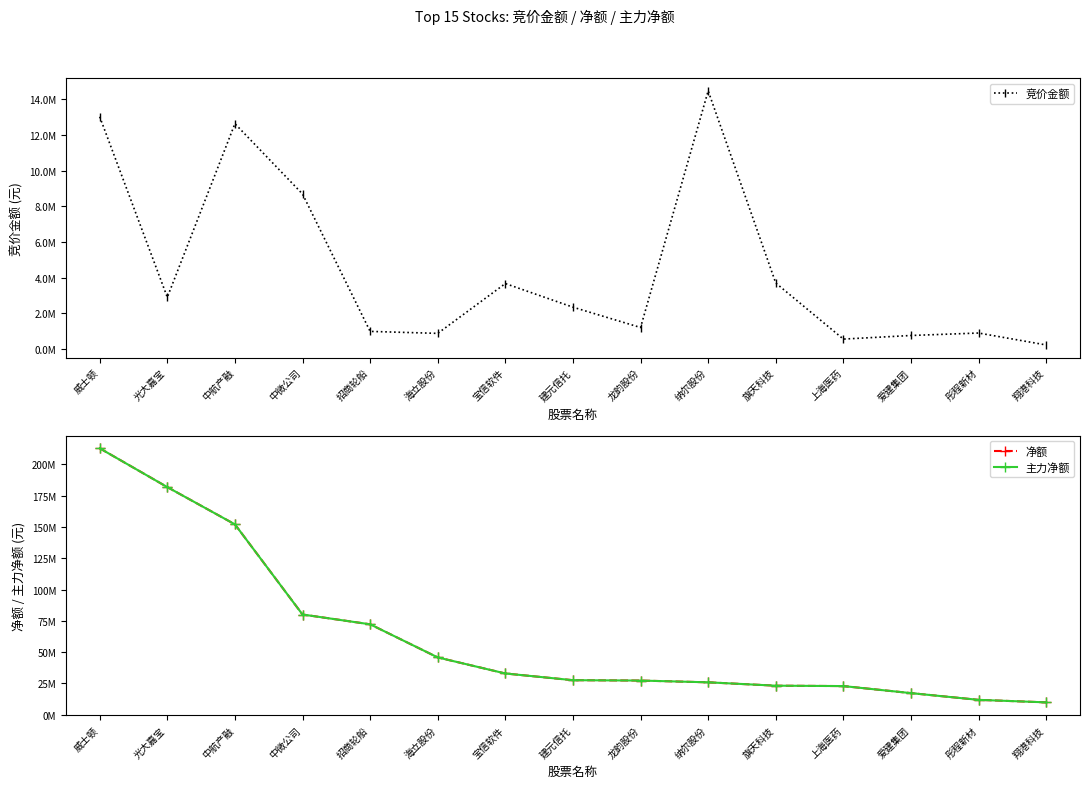

At how many categories does at least one series exceed 148132221?

3